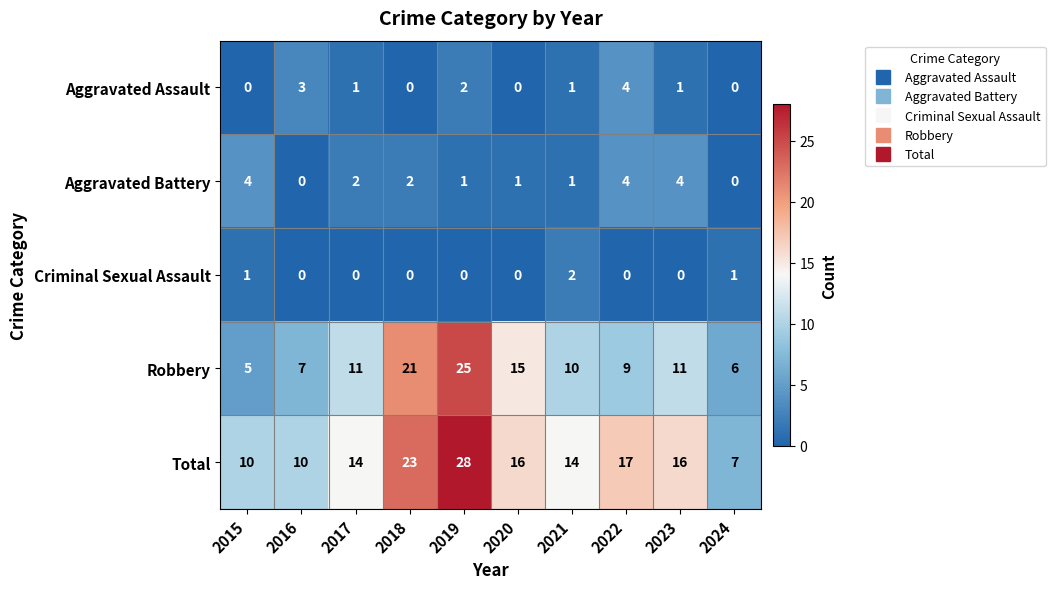

What is the greatest value displayed?

28